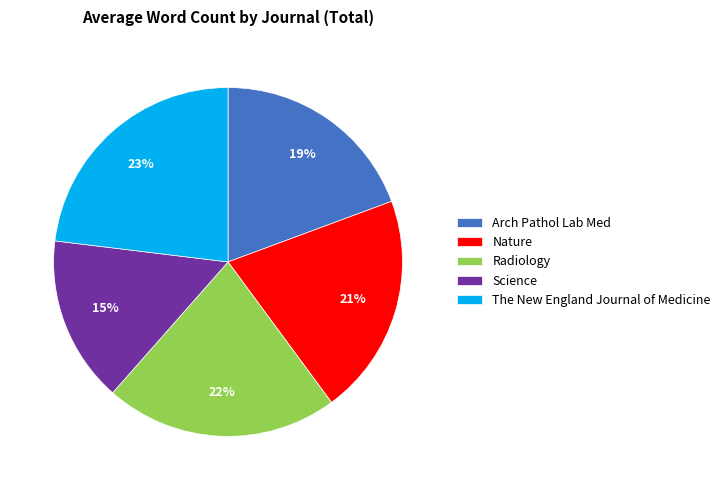

What percentage is the Arch Pathol Lab Med slice, to the nearest percent?

19%